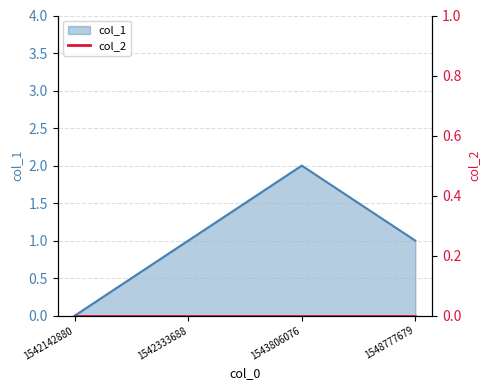

At which category does the chart reach its peak across all series?

1543806076